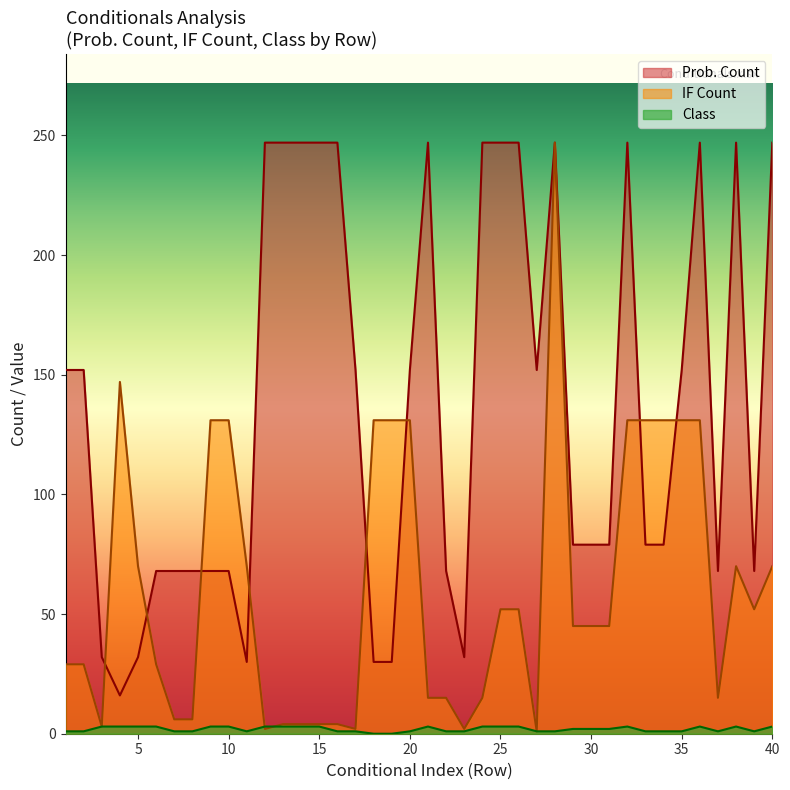

What is the difference between the second highest and minimum values in the Class series?

3